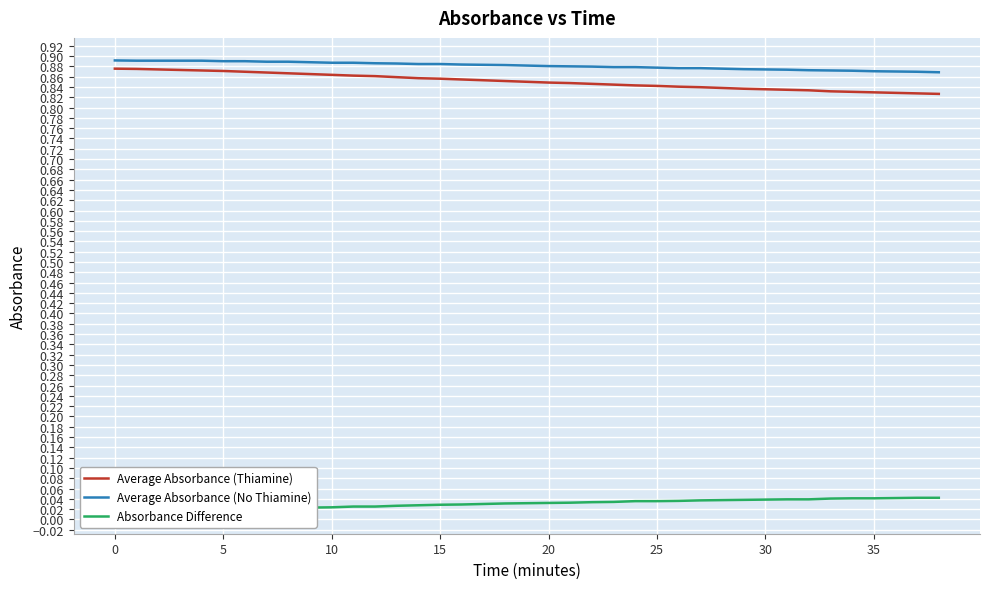

True or false: Average Absorbance (Thiamine) and Absorbance Difference intersect in this chart.

False